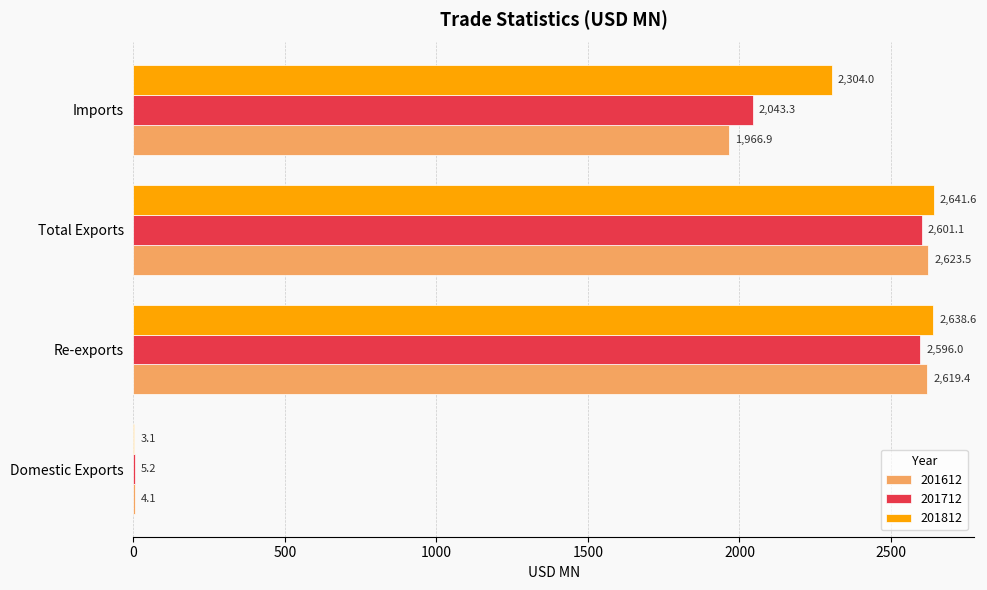

At which label is 201812 closest to 1322?

Imports